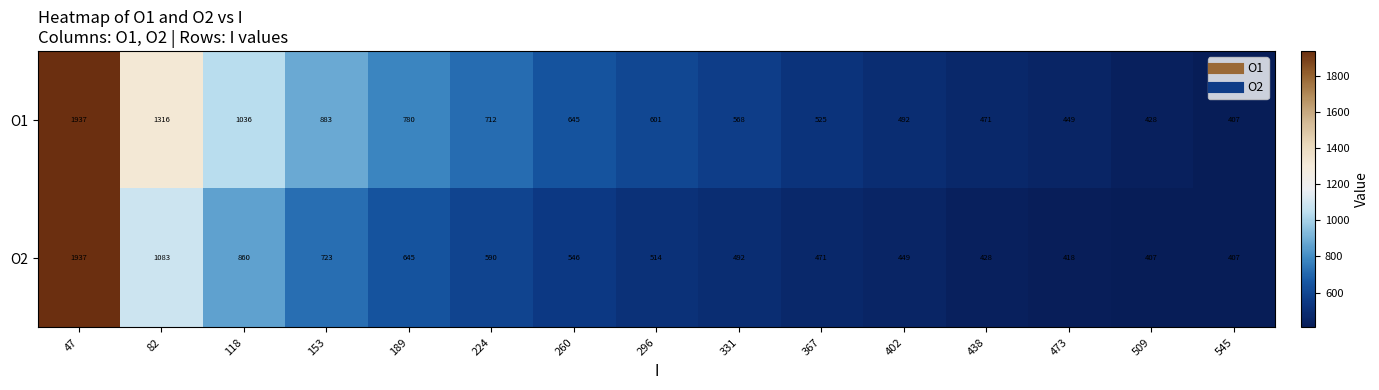

True or false: O2 has a value of 138 at 509.

False